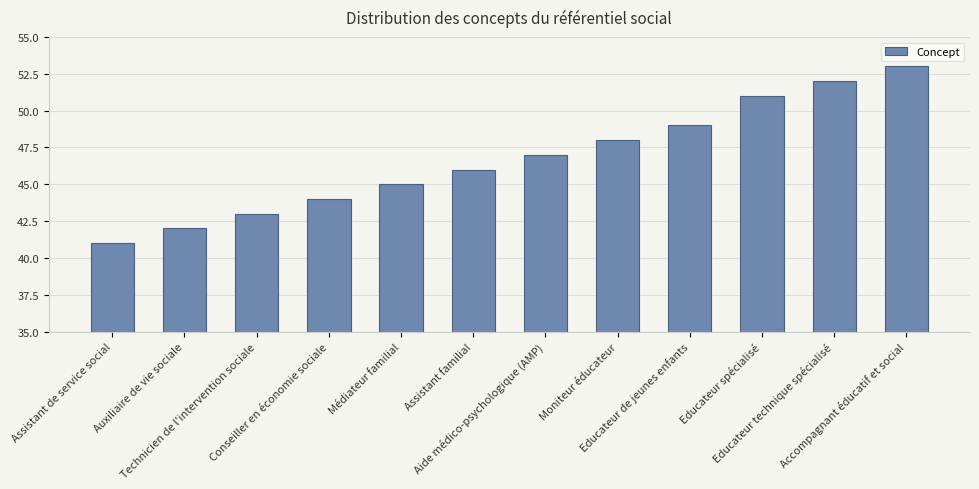

What is the sum of the values at Educateur spécialisé and Assistant familial?

97